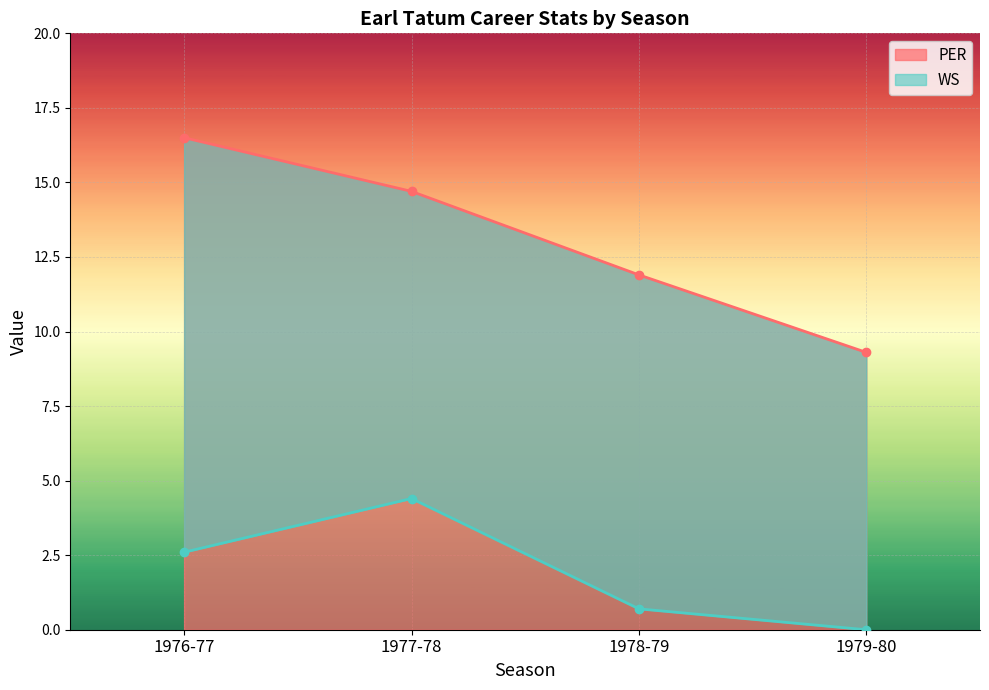

Where is PER nearest to the value 12?

1978-79